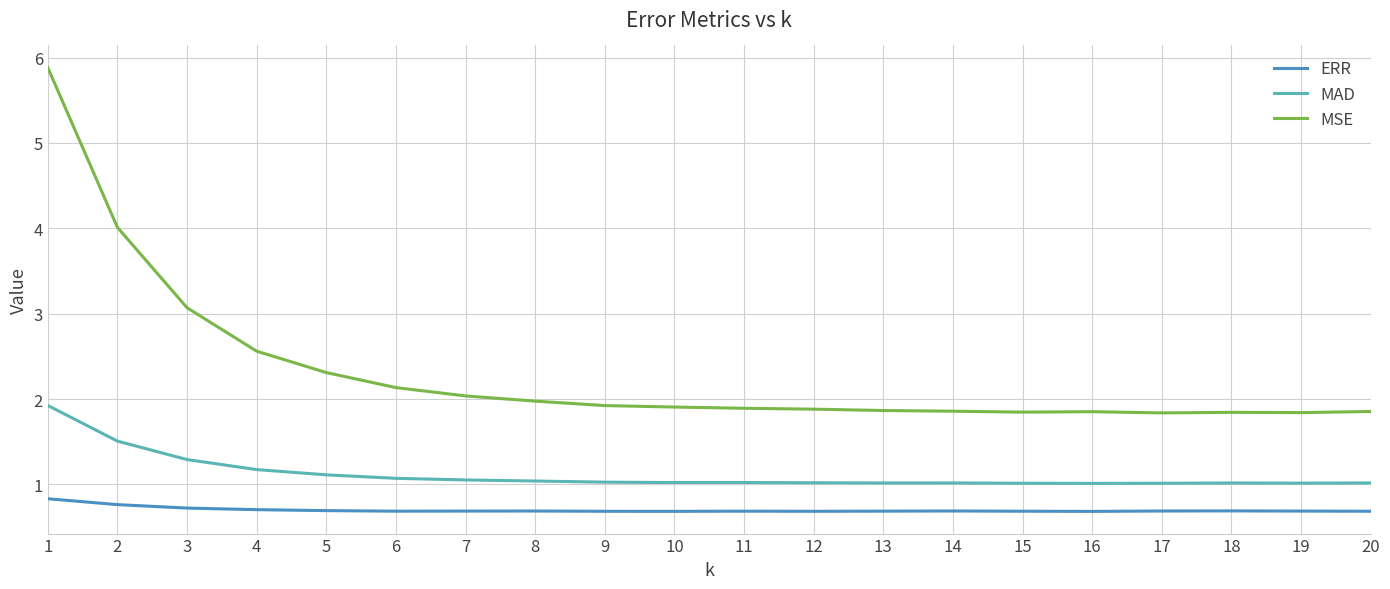

True or false: MSE and ERR intersect in this chart.

False